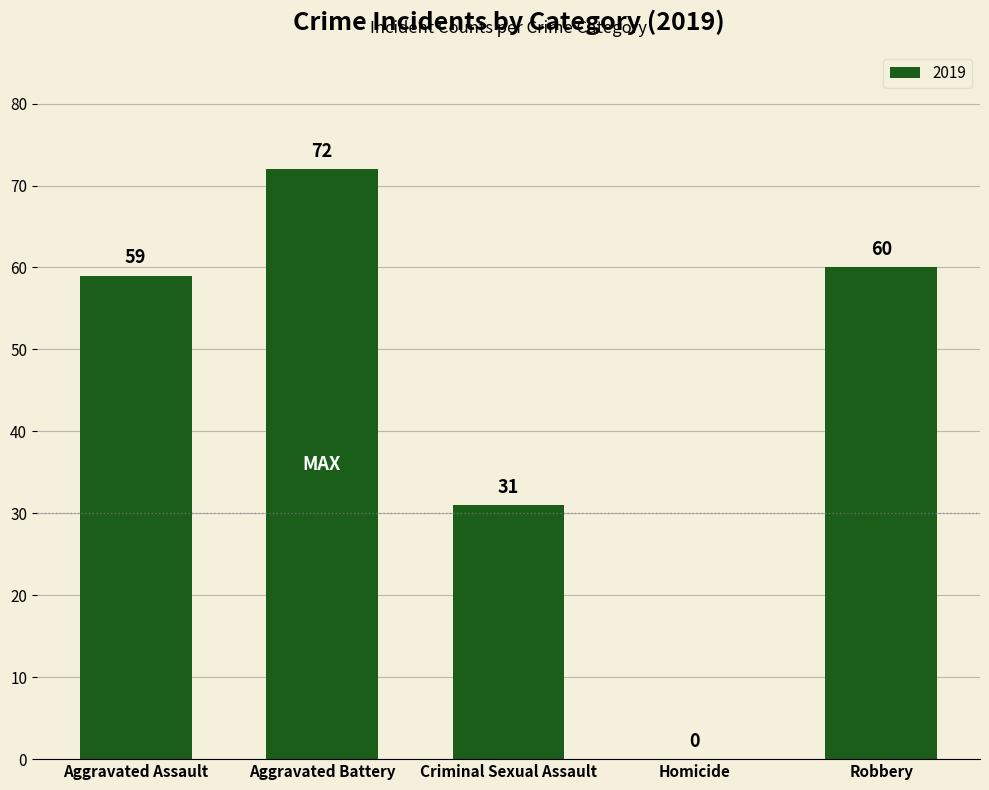

What is the maximum value shown in the chart?

72